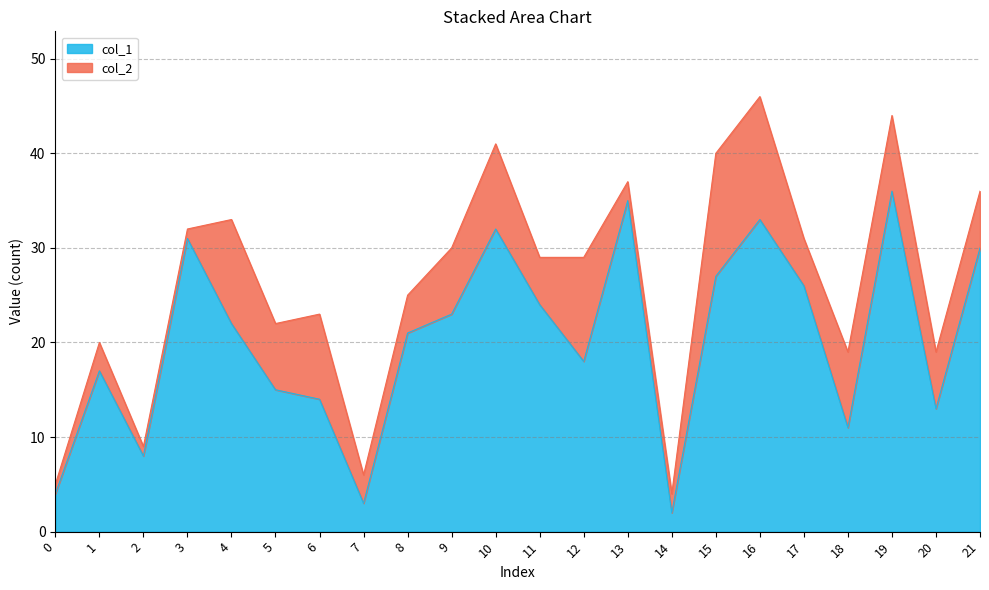

What is the smallest value displayed?

2